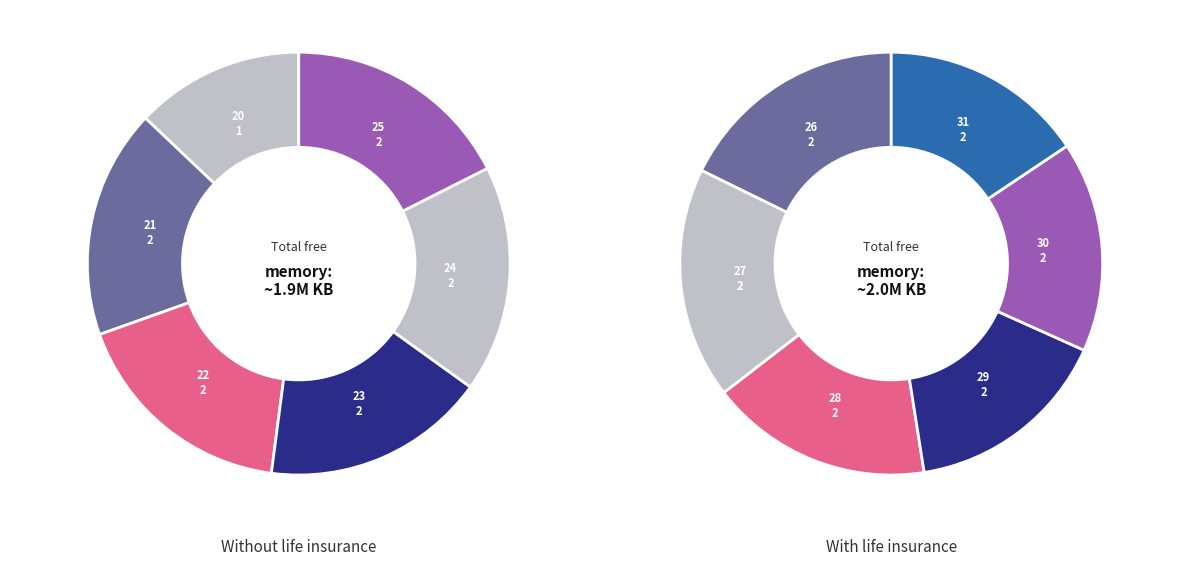

Between 22 and 27, which is larger?

27